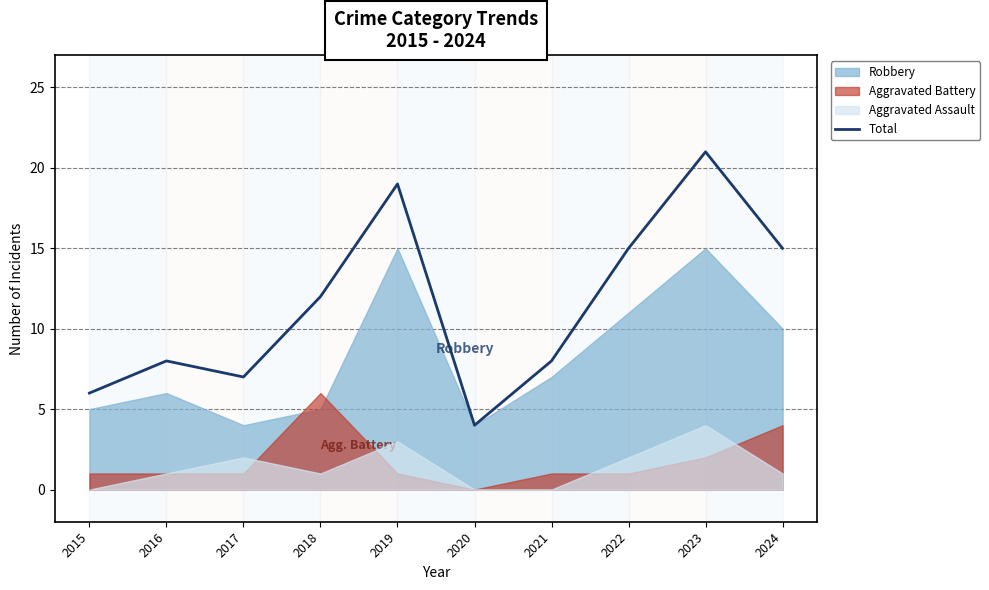

How many points are lower than both their immediate neighbors (excluding endpoints)?

2